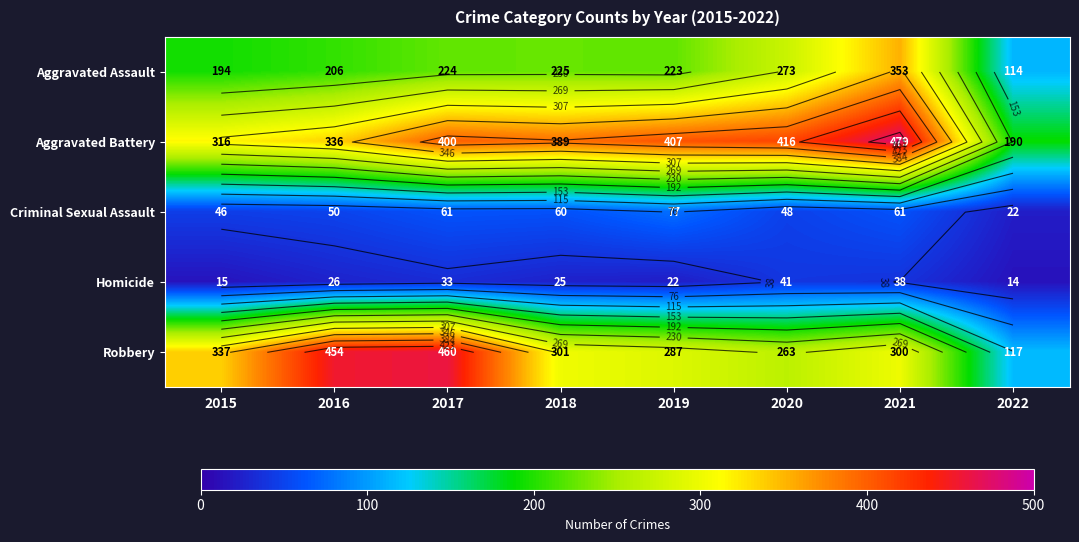

Which has a higher value, 2017 or 2019?

2017